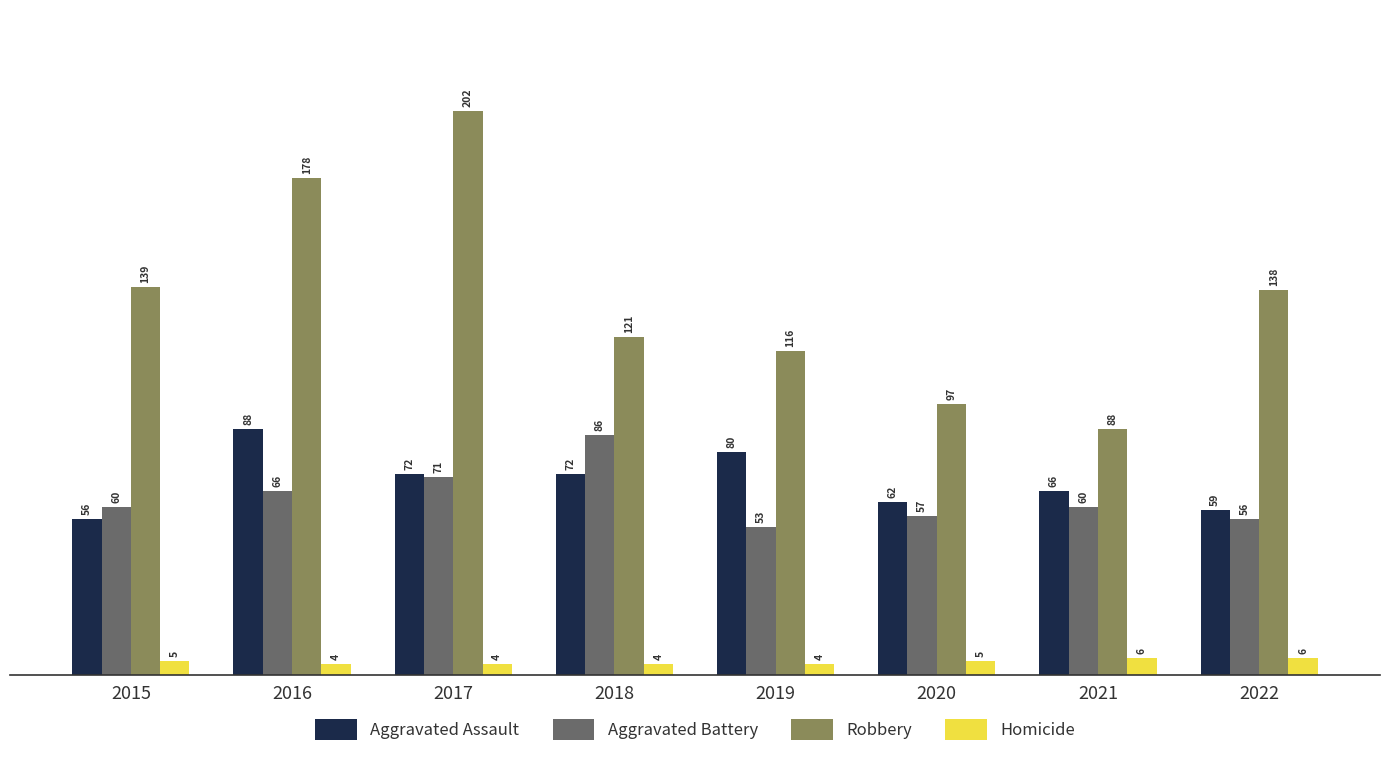

How many bars are there in total?

32